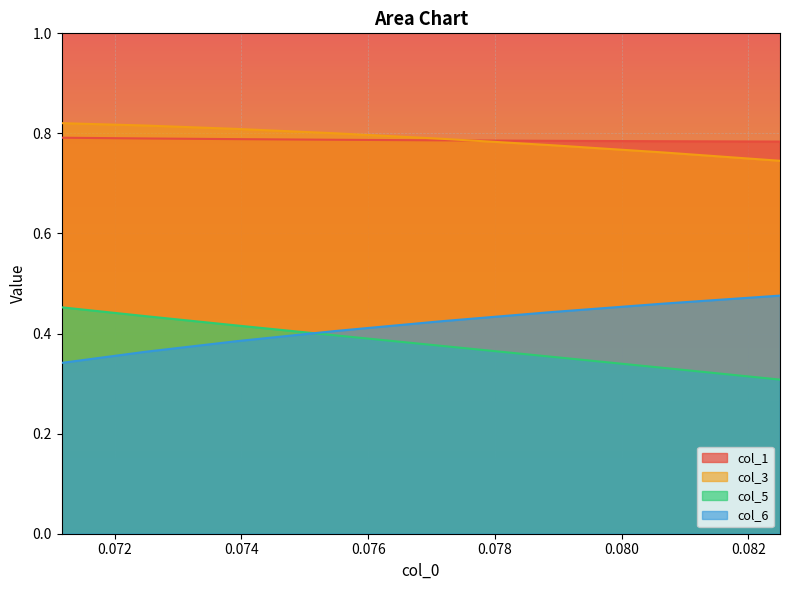

Reading right to left, what are all the values shown in this chart?

col_1: 0.071163=0.8	0.072485=0.8	0.073931=0.8	0.075489=0.8	0.077141=0.8	0.078872=0.8	0.080664=0.8	0.0825=0.8
col_3: 0.071163=0.8	0.072485=0.8	0.073931=0.8	0.075489=0.8	0.077141=0.8	0.078872=0.8	0.080664=0.8	0.0825=0.7
col_5: 0.071163=0.5	0.072485=0.4	0.073931=0.4	0.075489=0.4	0.077141=0.4	0.078872=0.4	0.080664=0.3	0.0825=0.3
col_6: 0.071163=0.3	0.072485=0.4	0.073931=0.4	0.075489=0.4	0.077141=0.4	0.078872=0.4	0.080664=0.5	0.0825=0.5